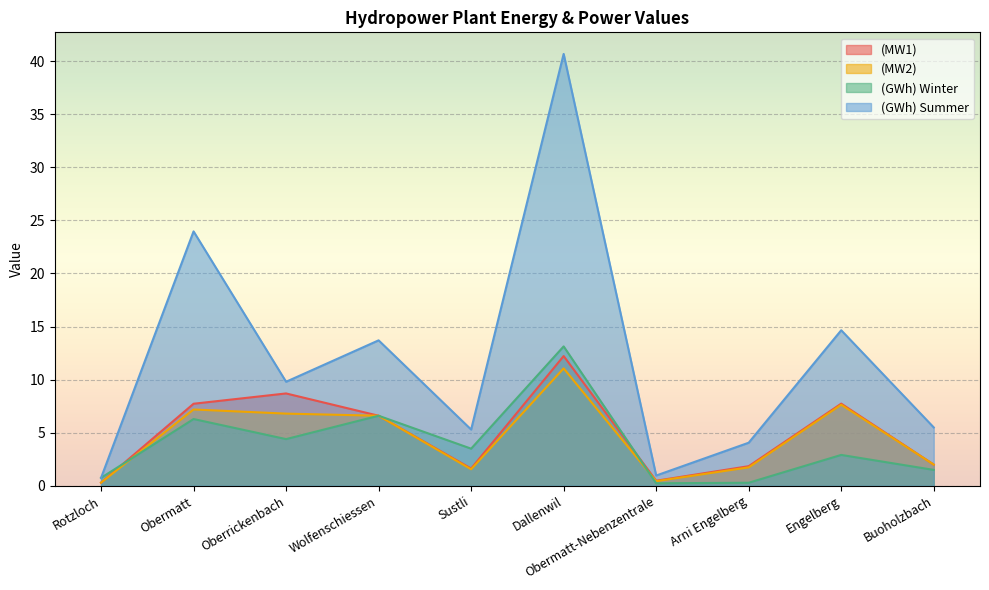

Rank the series by their maximum value, from highest to lowest.

(GWh) Summer, (GWh) Winter, (MW1), (MW2)